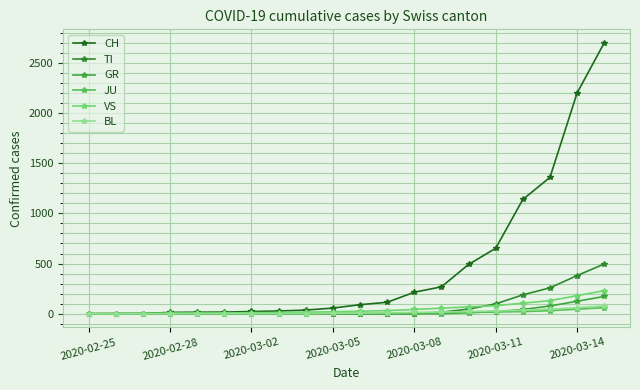

At how many categories does at least one series exceed 306?

6